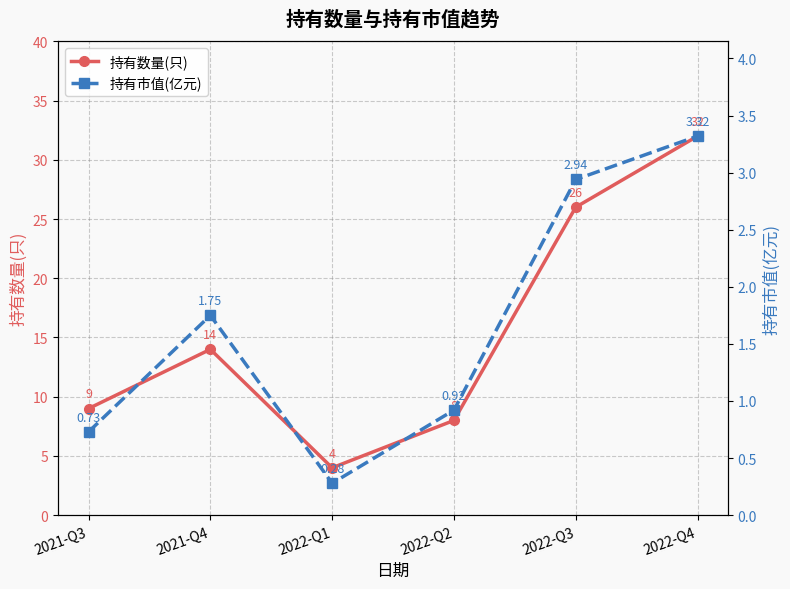

Reading left to right, what are all the values shown in this chart?

持有数量(只): 9.0	14.0	4.0	8.0	26.0	32.0
持有市值(亿元): 0.7	1.8	0.3	0.9	2.9	3.3